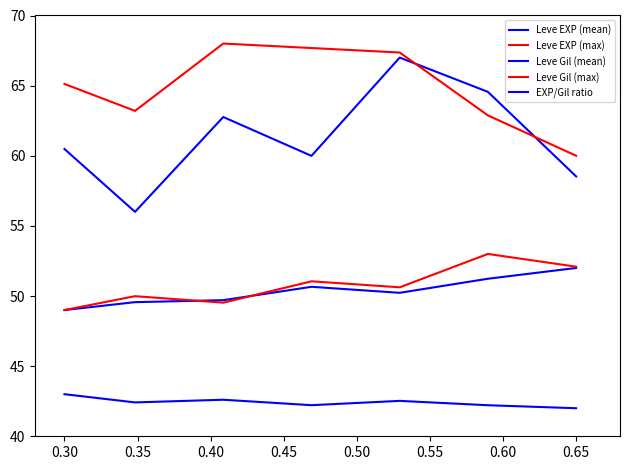

True or false: Leve Gil (max) and Leve EXP (mean) cross at least once.

False